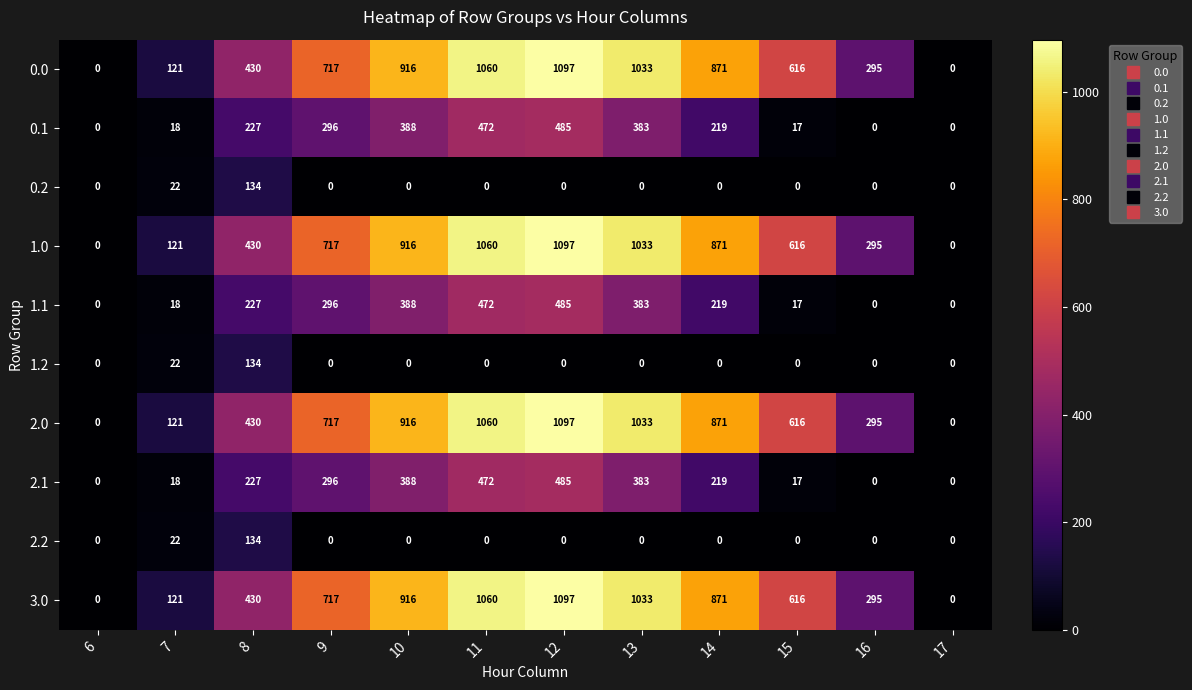

What is the spread (max minus min) of values at 14?

871